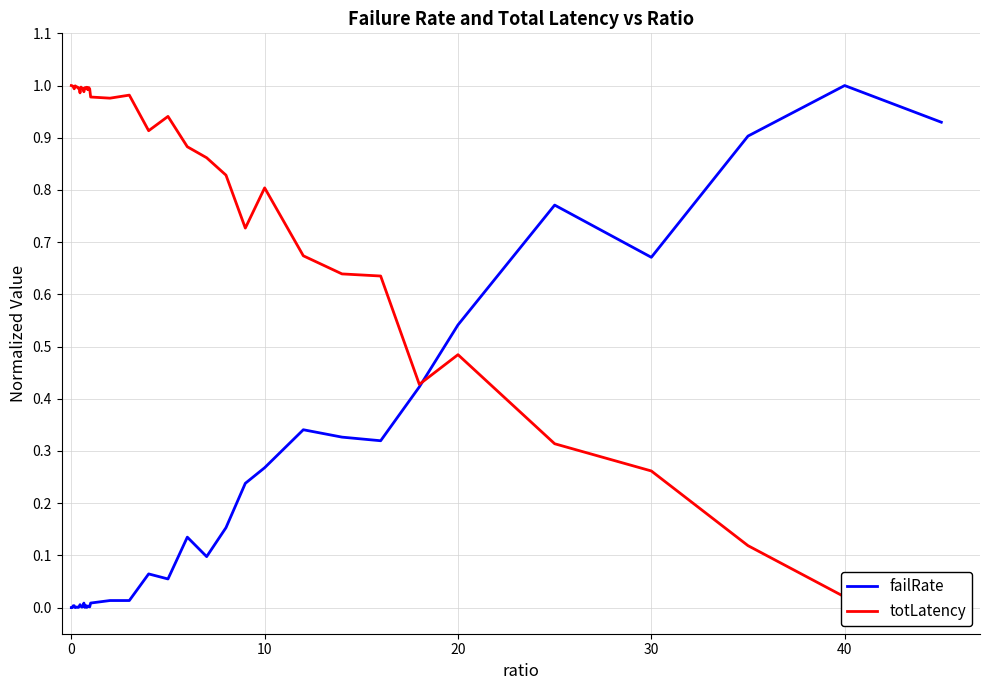

How many positive values does the failRate series have?

37